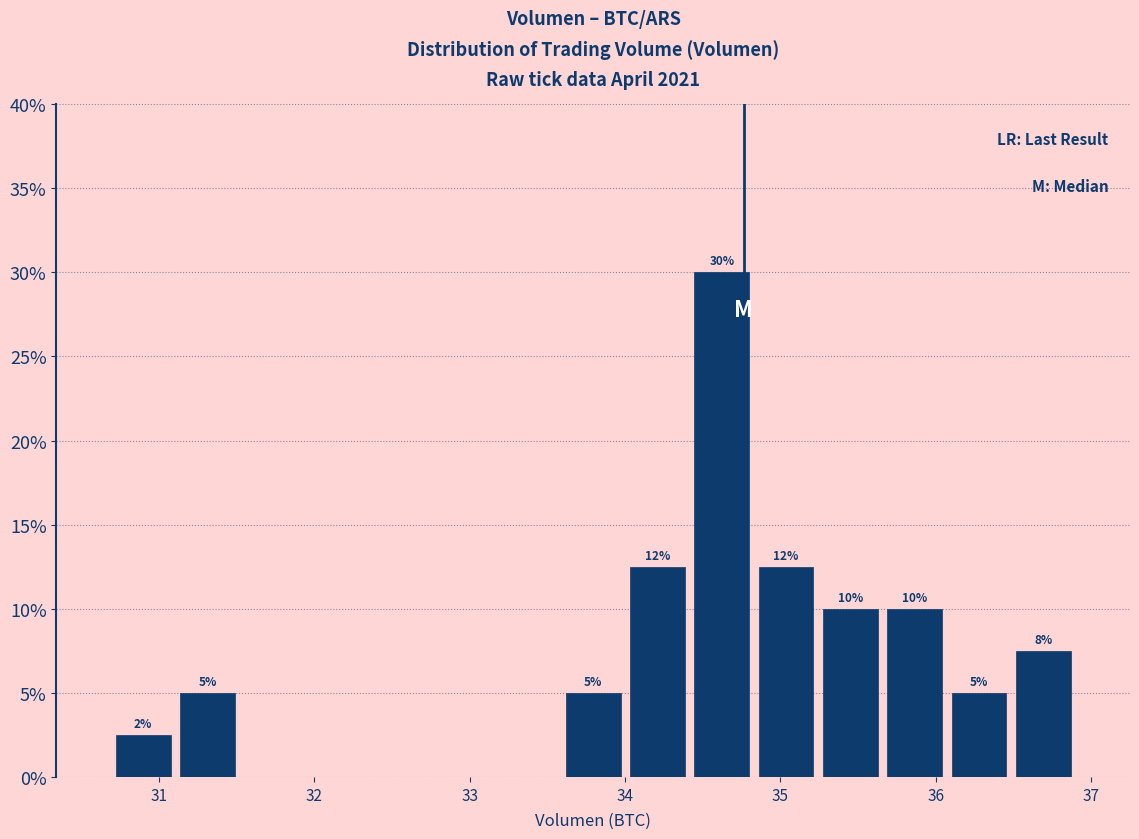

Over which range of the x-axis is the bar tallest?

34.4 to 34.8